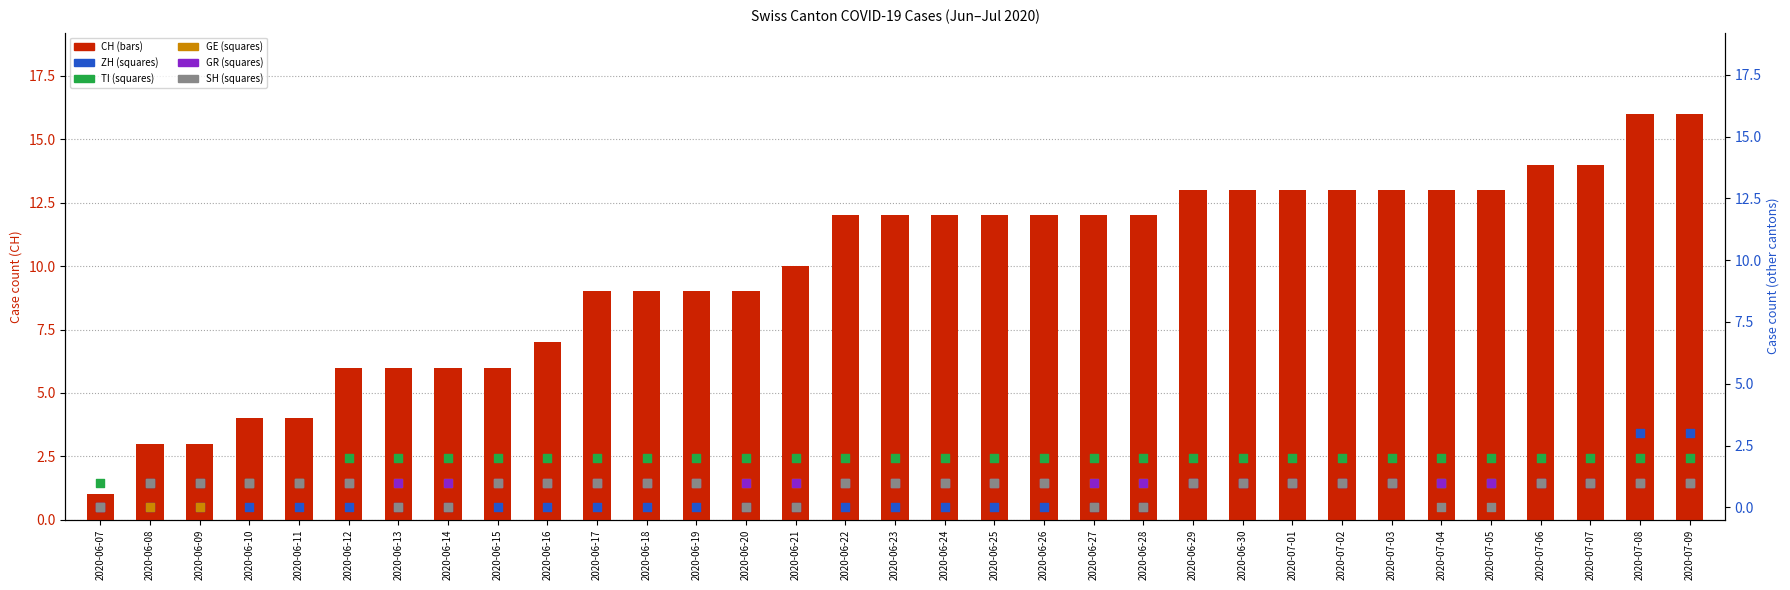

At which category is the sum across all series the highest?

2020-07-08